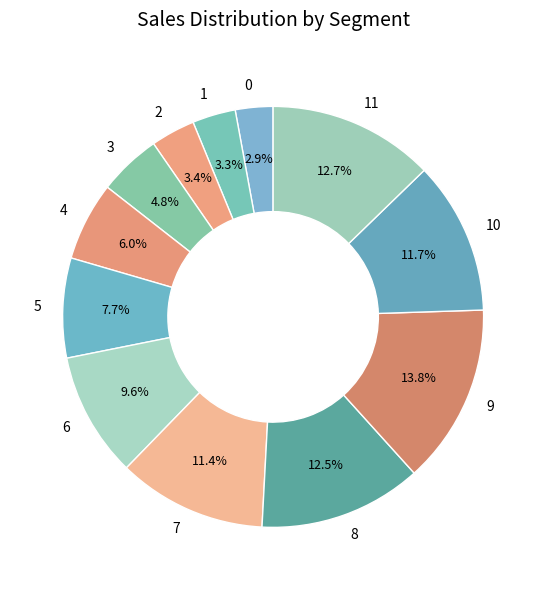

How many slices are in this pie chart?

12